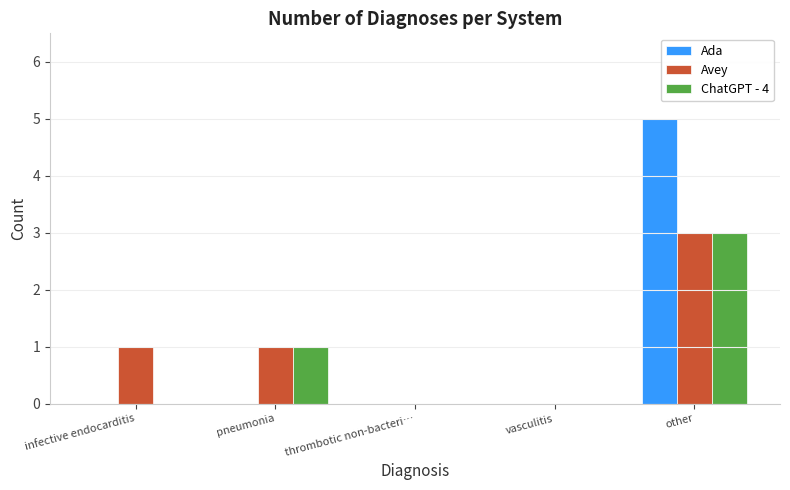

Between pneumonia and other, which series saw the biggest shift?

Ada